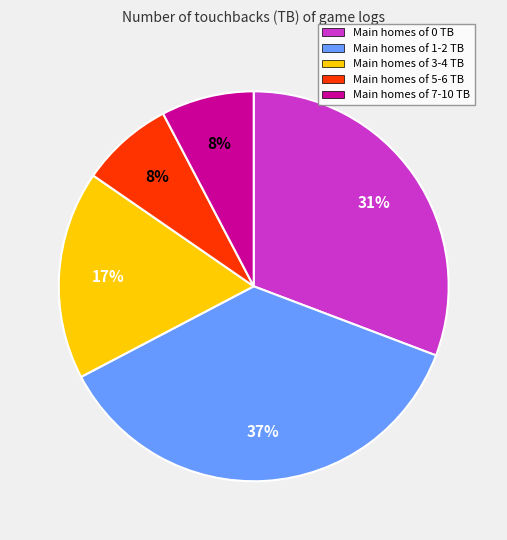

To the nearest percent, what is the average slice percentage?

20%